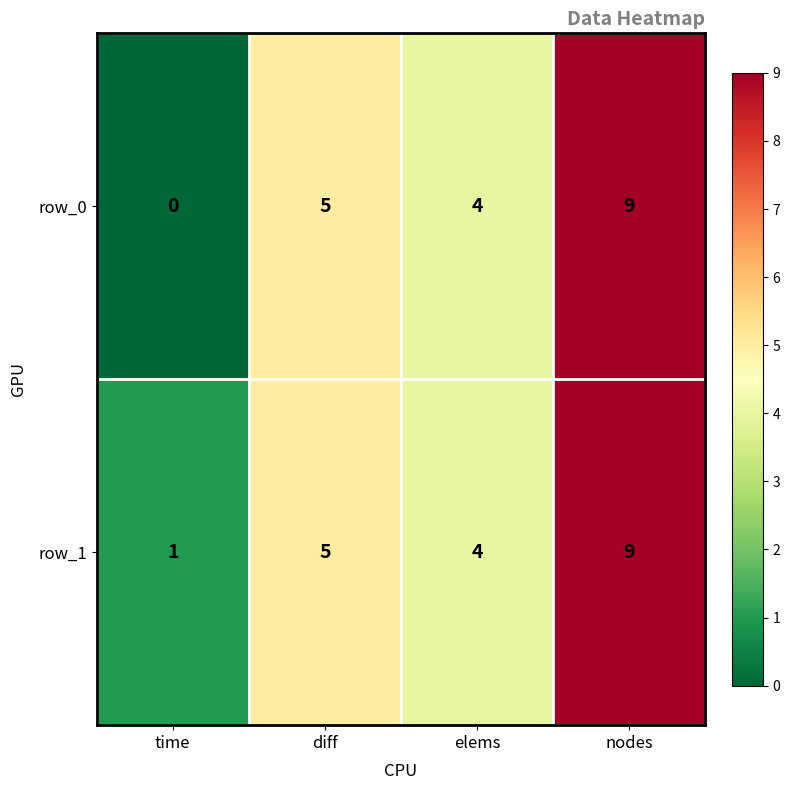

Which series changed the most between time and nodes?

row_0